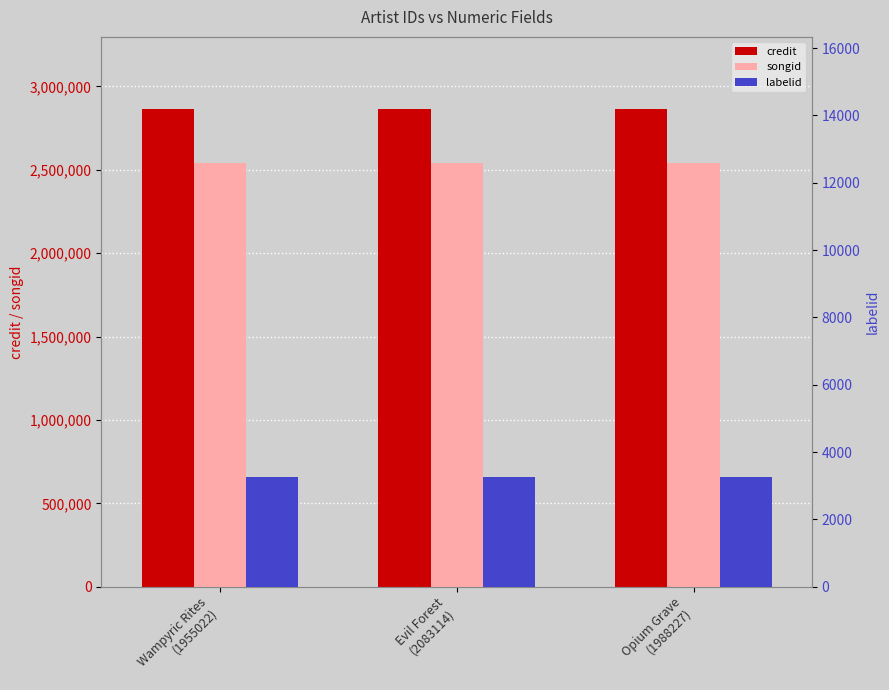

What is the sum of all credit values?

8601312